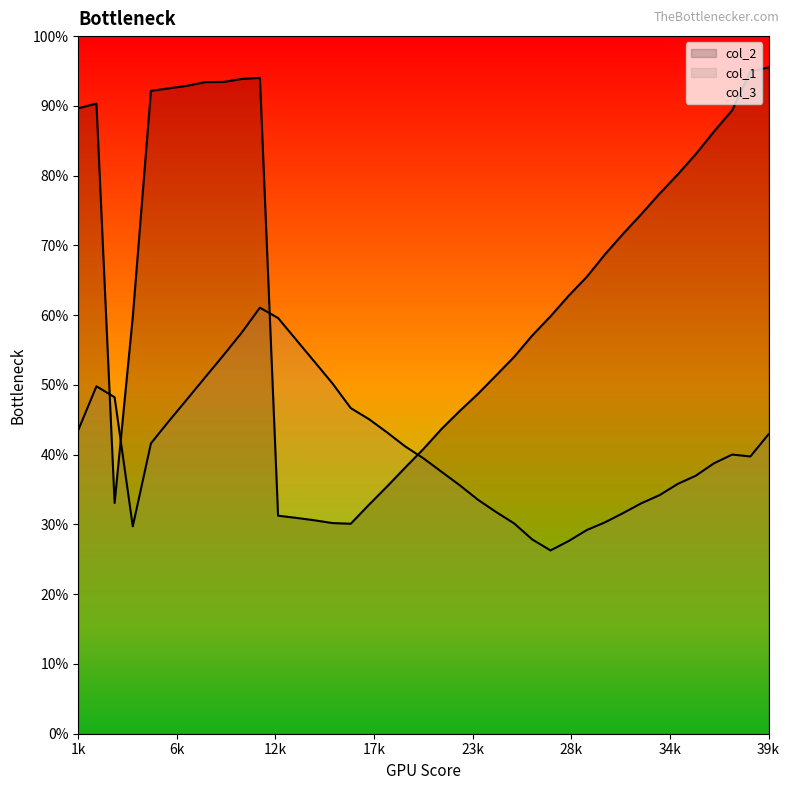

Does the chart display data point markers on the line(s)?

No